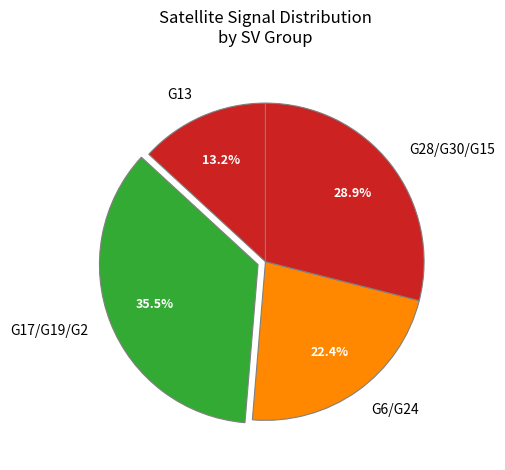

To the nearest percent, what percentage of the pie is G13?

13%